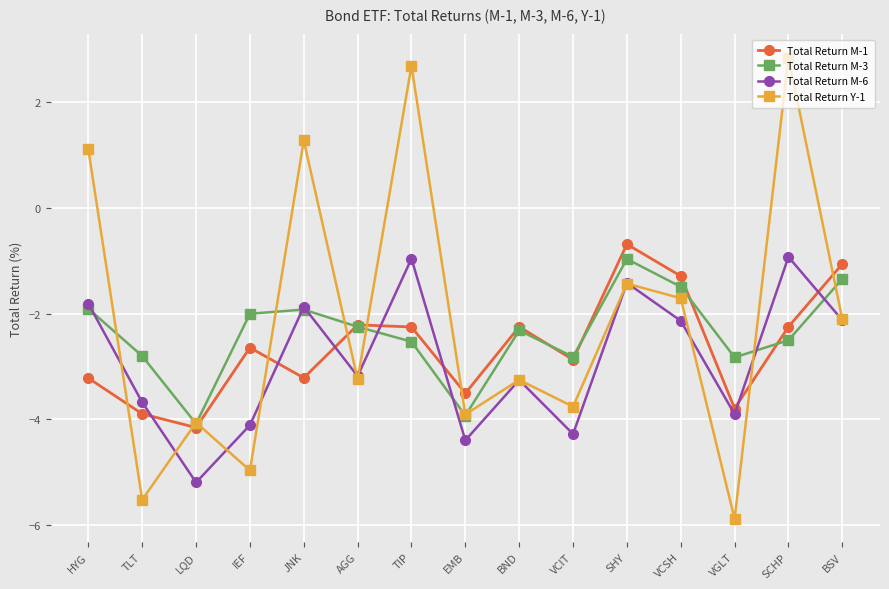

At IEF, list the series in order from largest to smallest.

Total Return M-3, Total Return M-1, Total Return M-6, Total Return Y-1